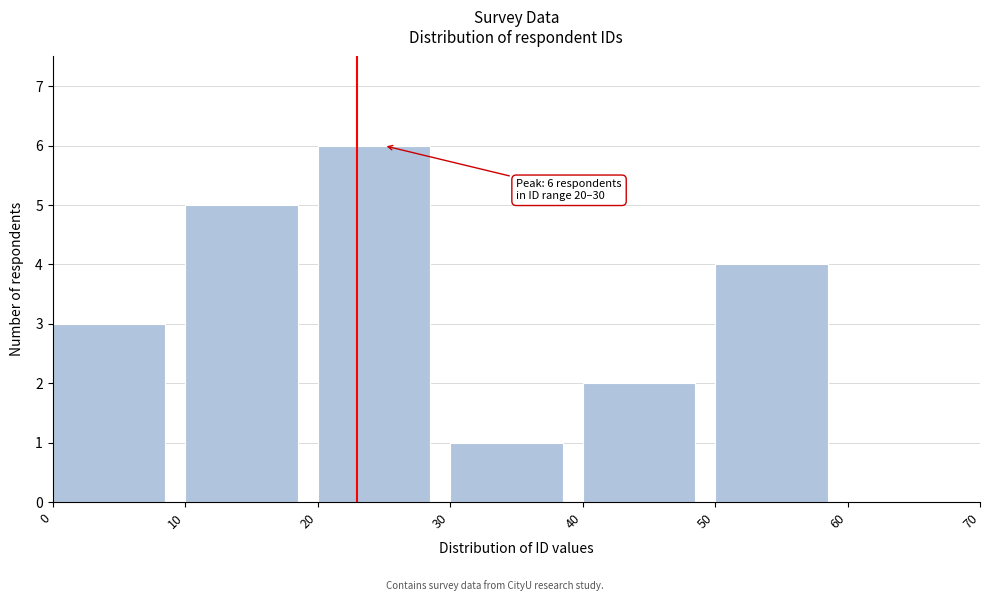

Which range on the x-axis has the tallest bar?

20 to 30